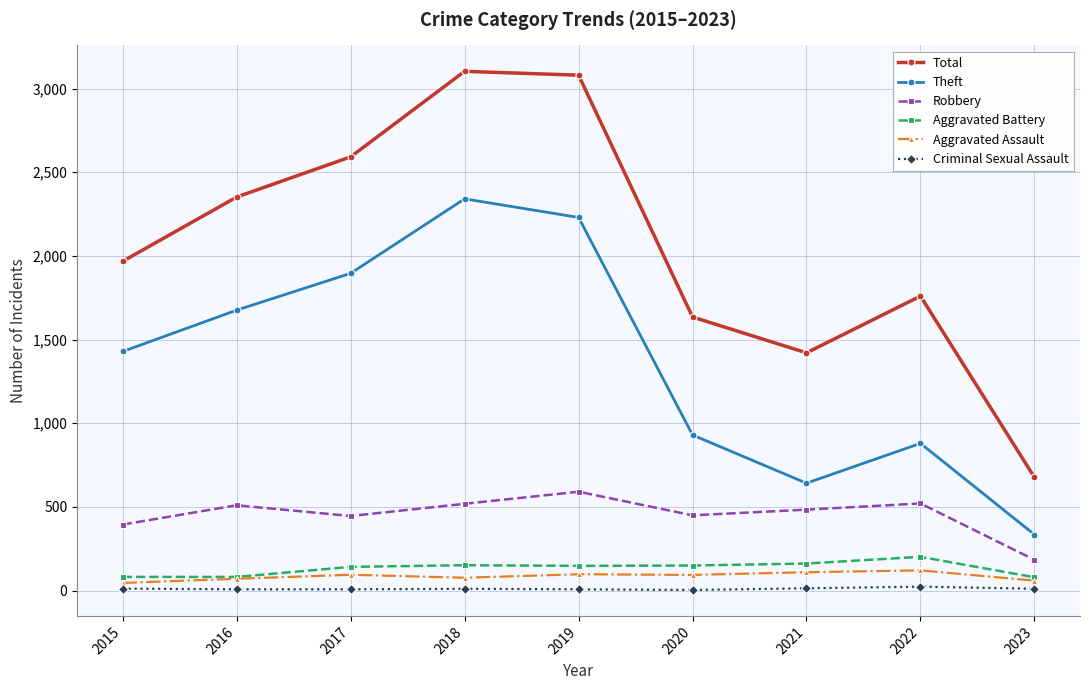

The value of Theft at 2015 is 2129. True or false?

False